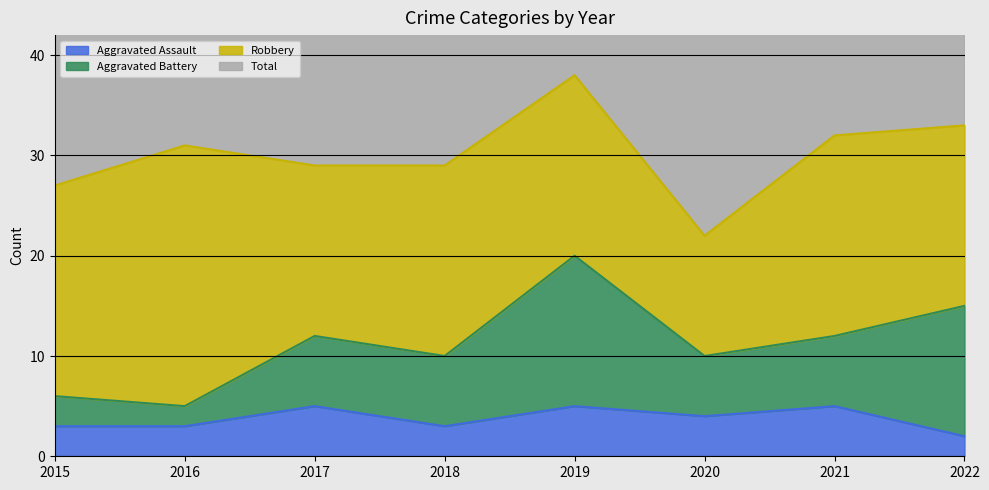

True or false: Total and Aggravated Assault intersect in this chart.

False